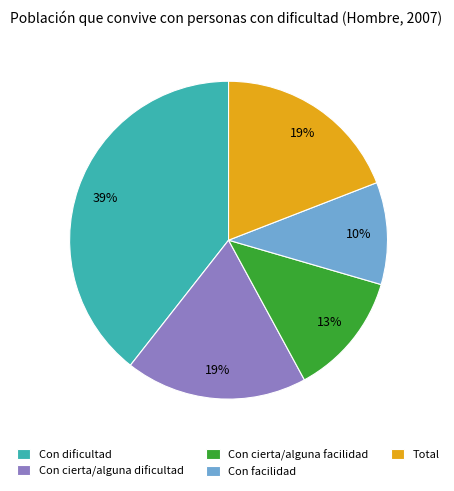

Is it true that Con dificultad is 53% of the pie?

False